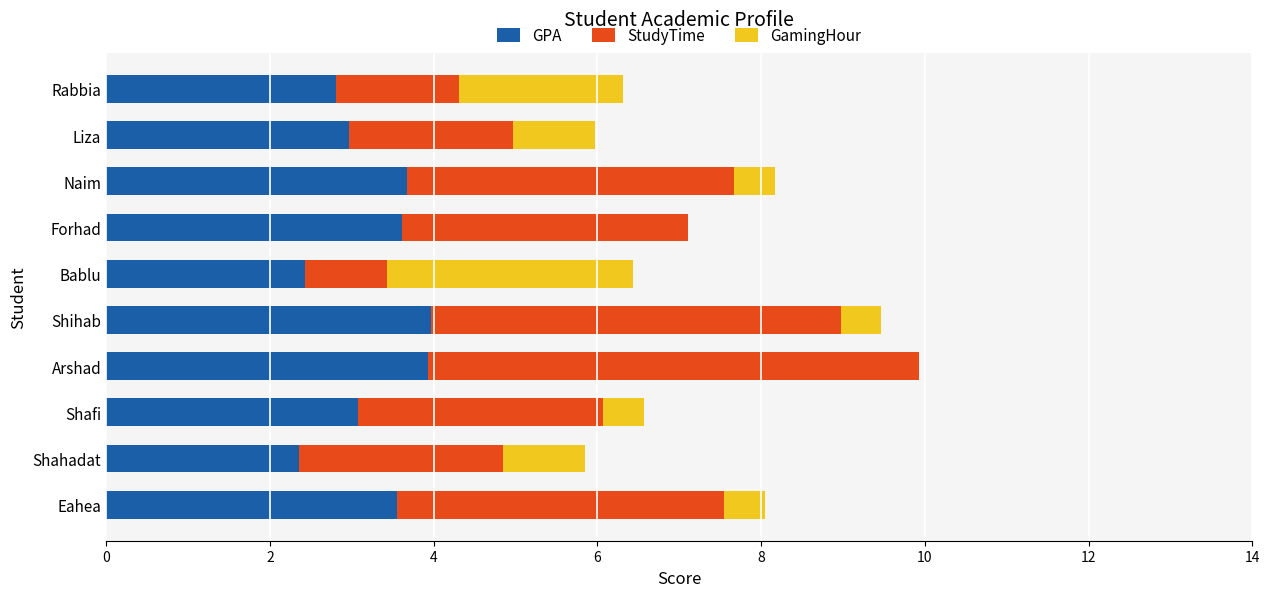

Is it true that GPA equals 3.9 at Arshad?

True